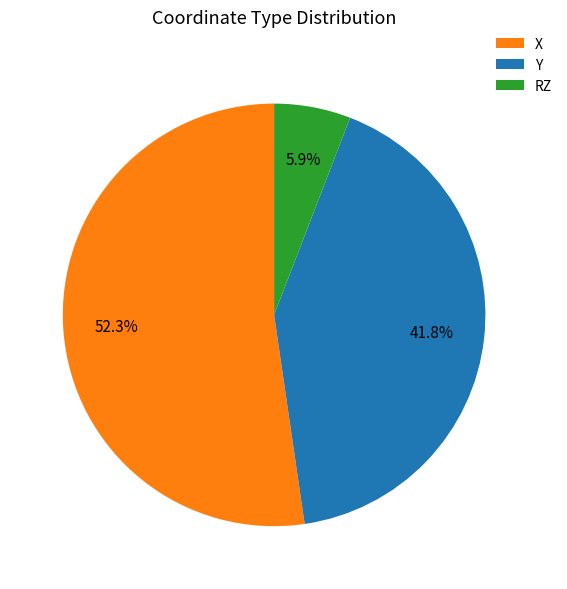

Is there a majority slice in this chart?

Yes